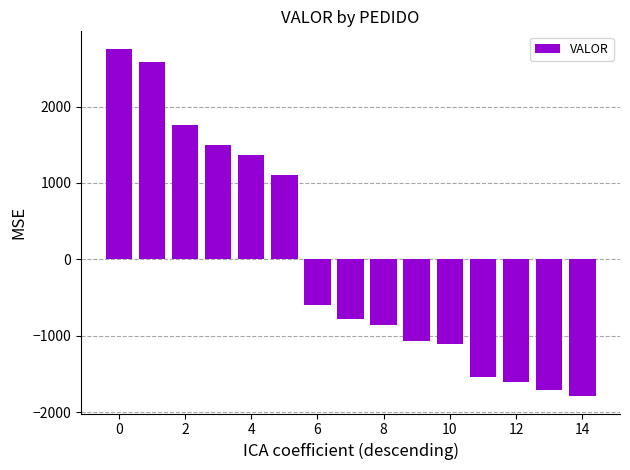

How many values are above zero?

6